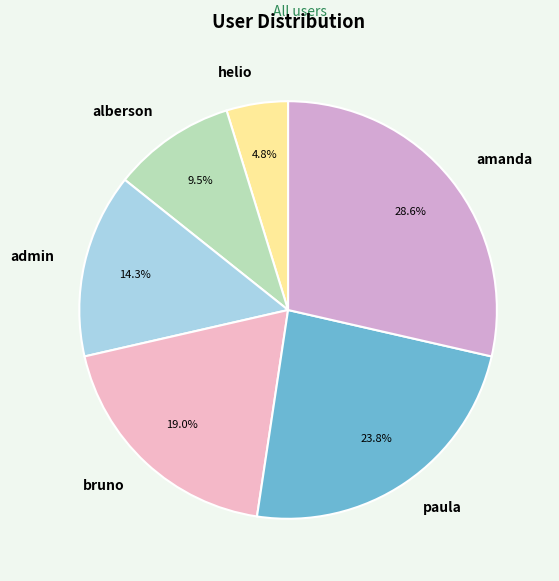

To the nearest percent, what is the average slice percentage?

17%